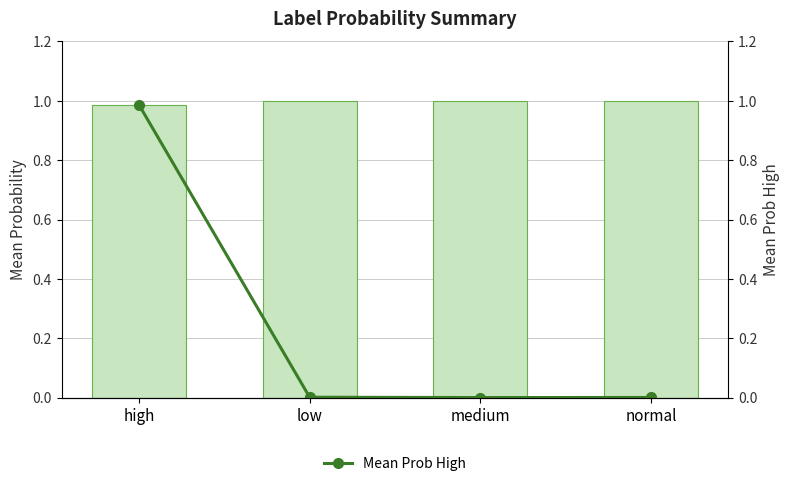

What is the sum of the Mean Probability values at low and high?

2.0